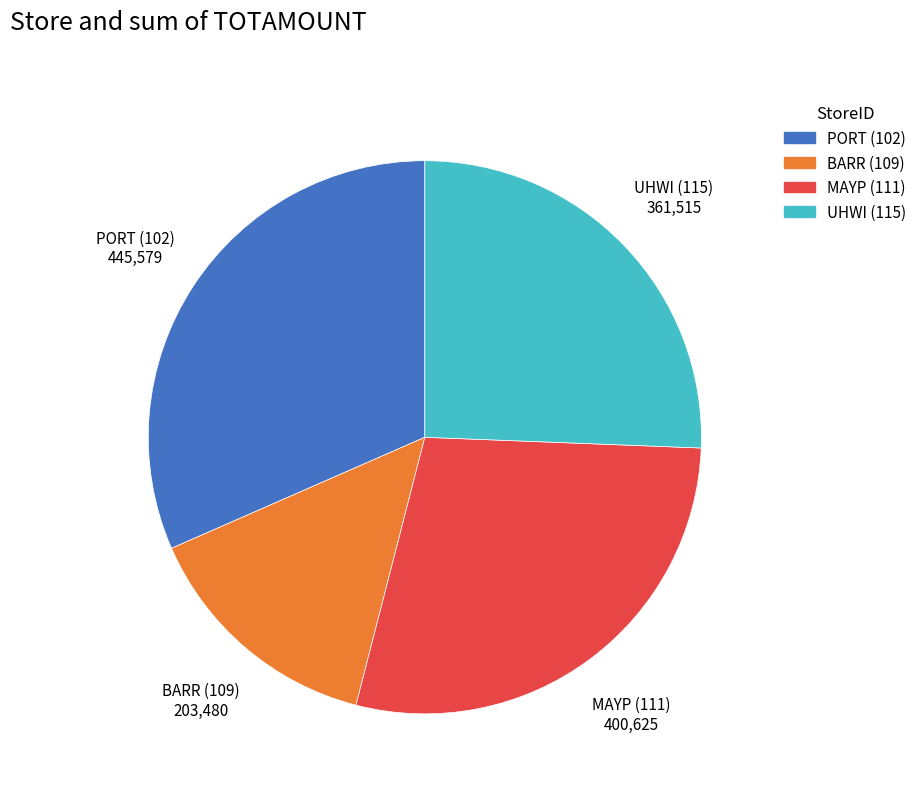

Rank the categories by value from lowest to highest.

BARR (109), UHWI (115), MAYP (111), PORT (102)